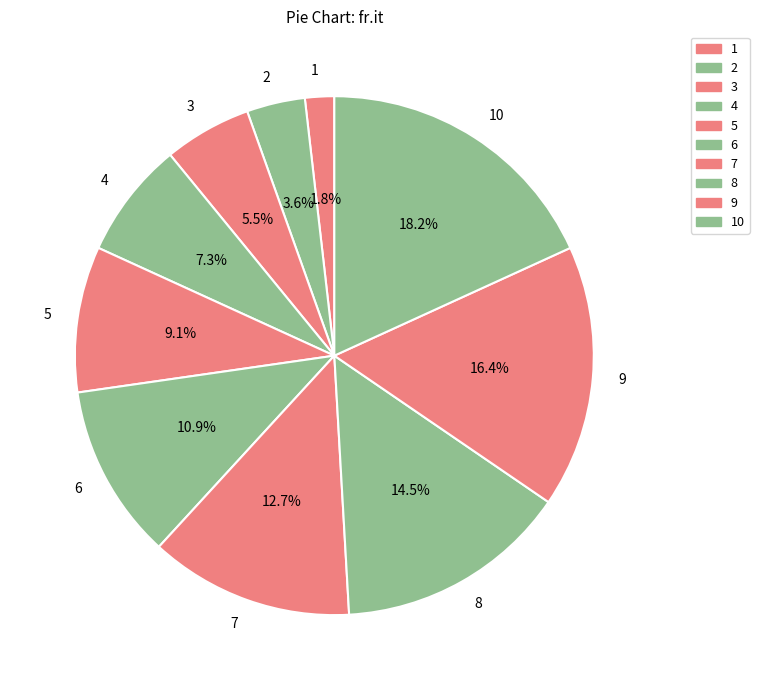

Which slice is the smallest?

1